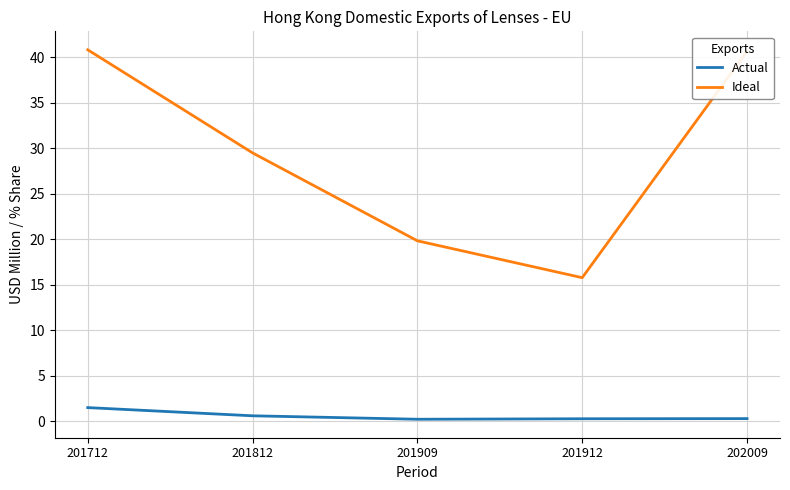

What is the approximate value of Actual at 201812?

0.6